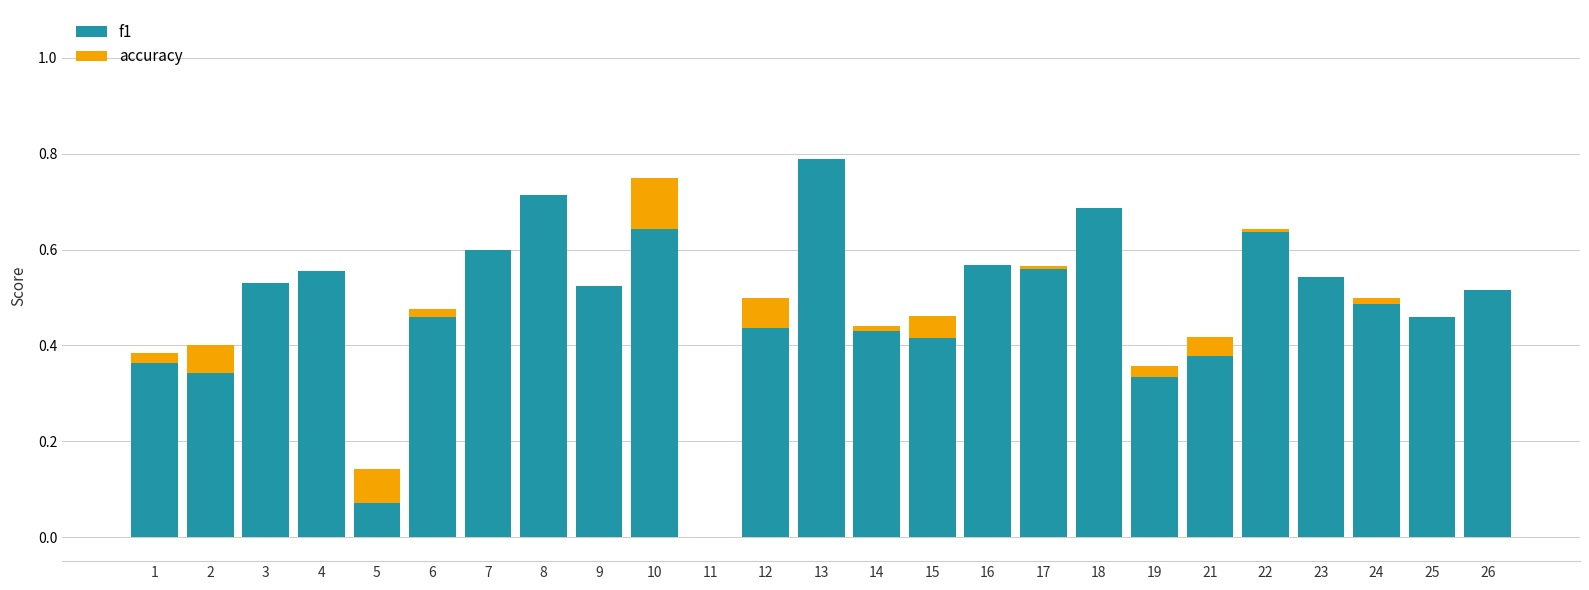

At which label is f1 closest to 0?

11